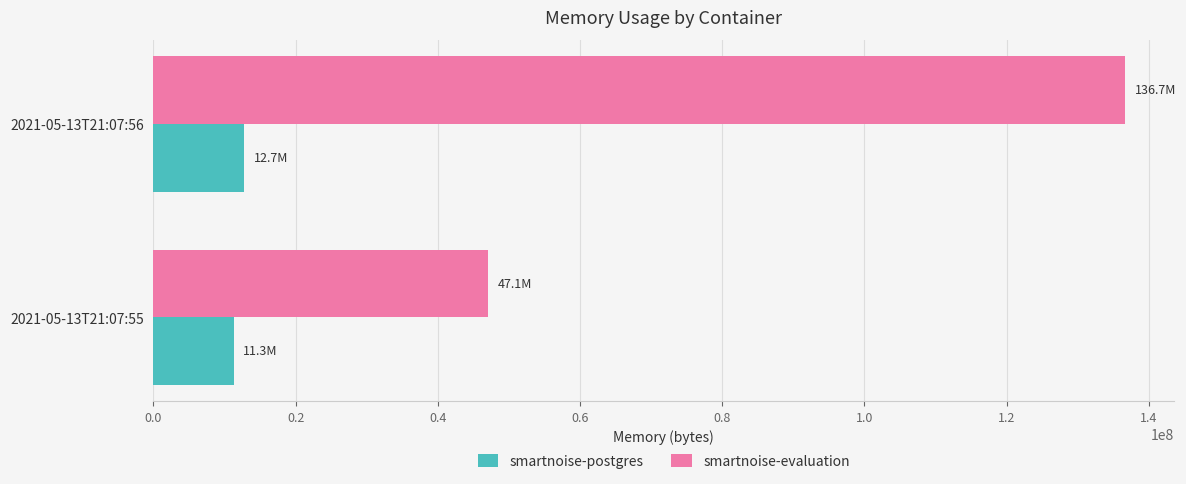

The value of smartnoise-evaluation at 2021-05-13T21:07:55 is 31818407. True or false?

False